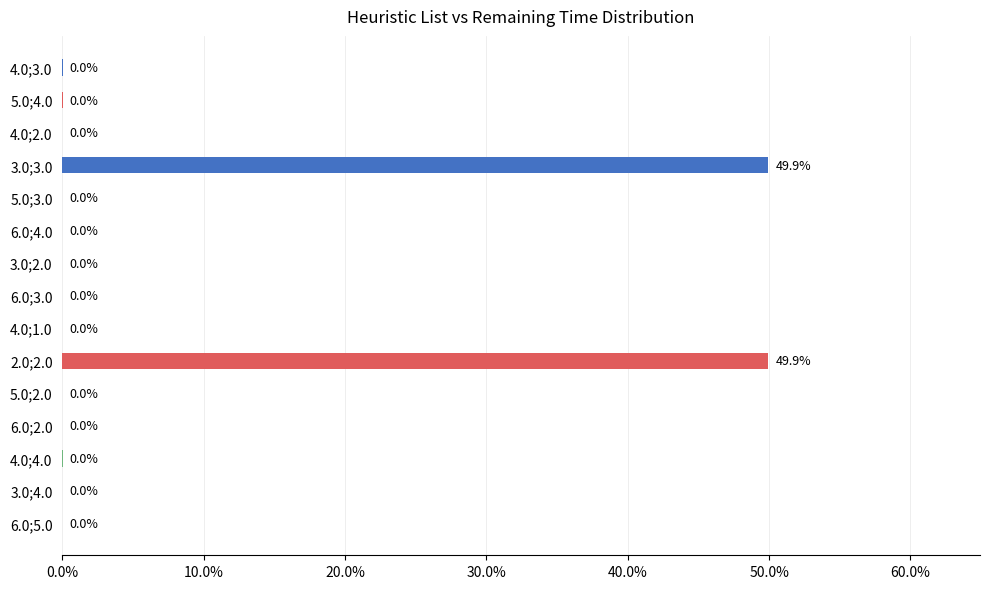

Is it true that the value at 5.0;3.0 is 0.0?

True